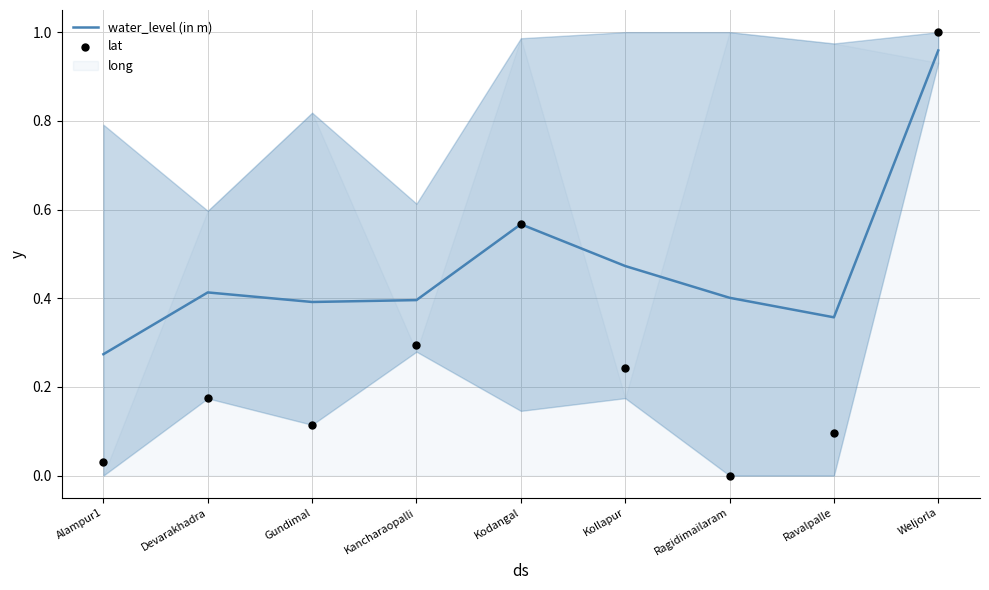

At how many categories does at least one series exceed 0?

9